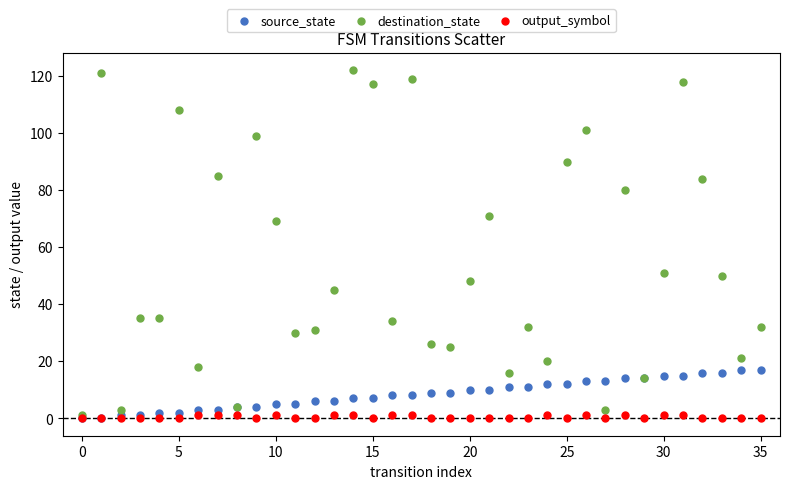

Which series has the largest Y range (max minus min)?

destination_state